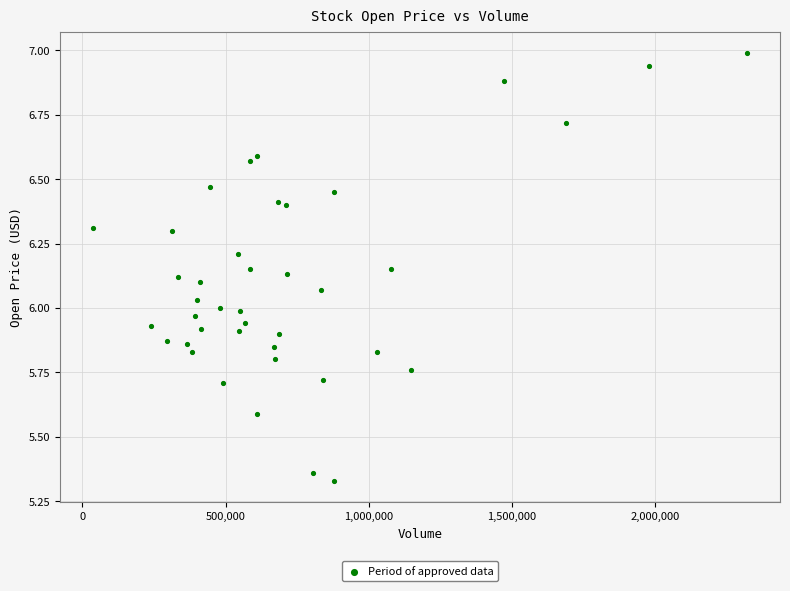

What is the range of X values (max minus min)?

2285700.0